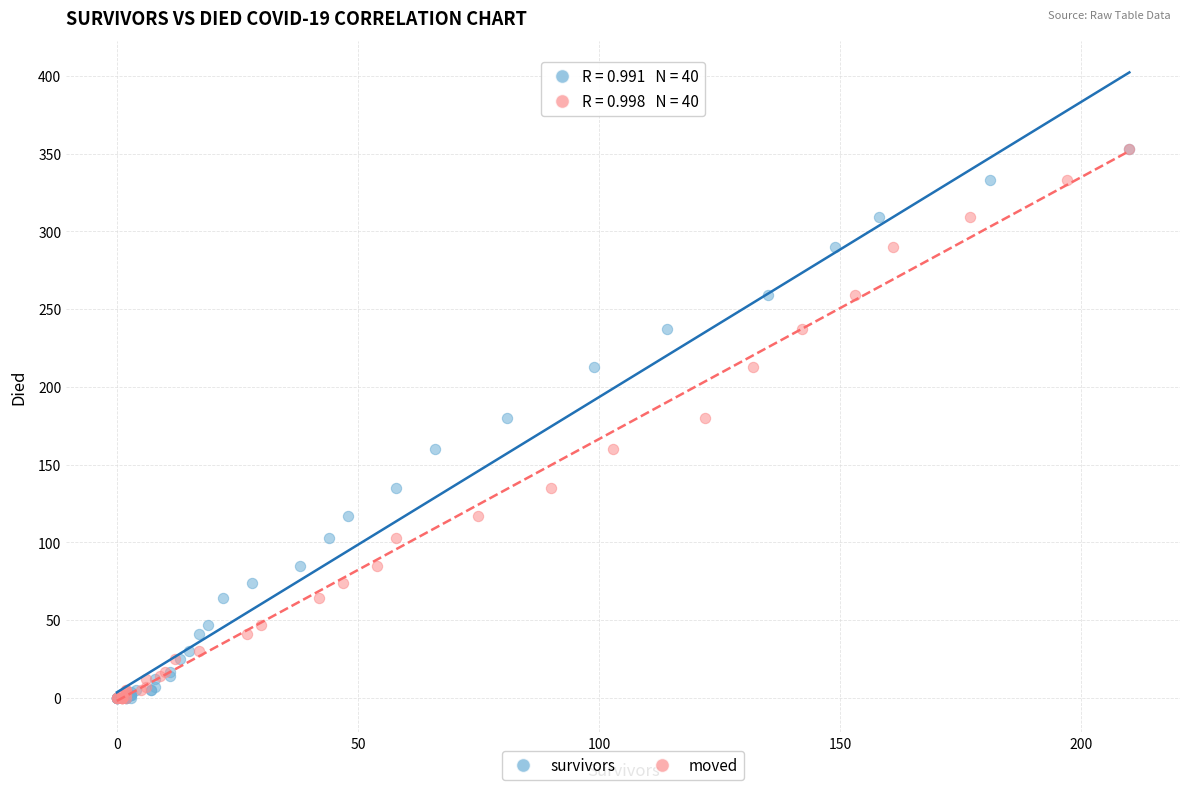

What are all the series names shown in the legend?

survivors, moved